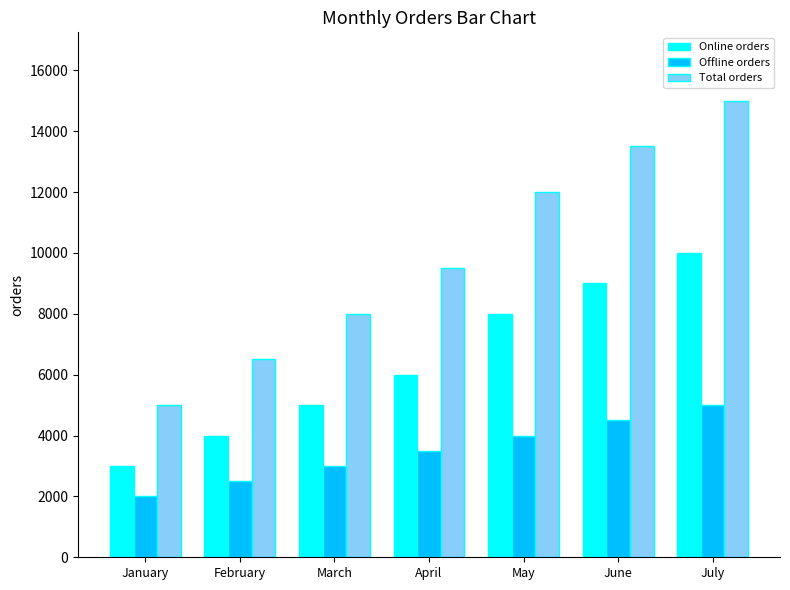

What is the approximate value of Total orders at July?

15000